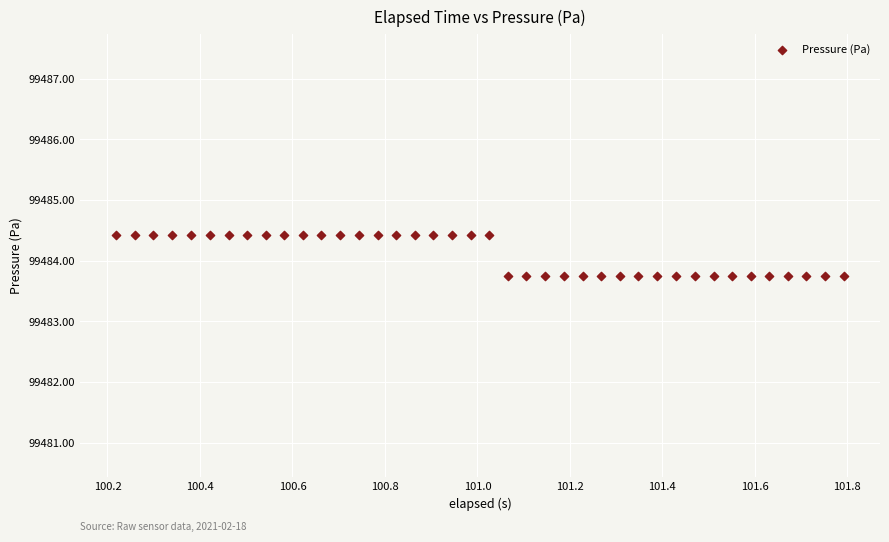

What is the range of X values (max minus min)?

1.6